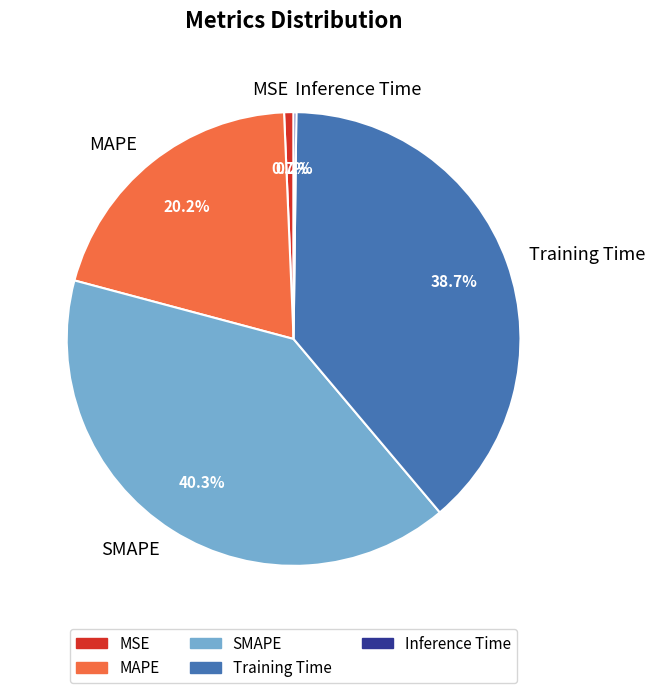

Does MSE represent more than half of the total?

No